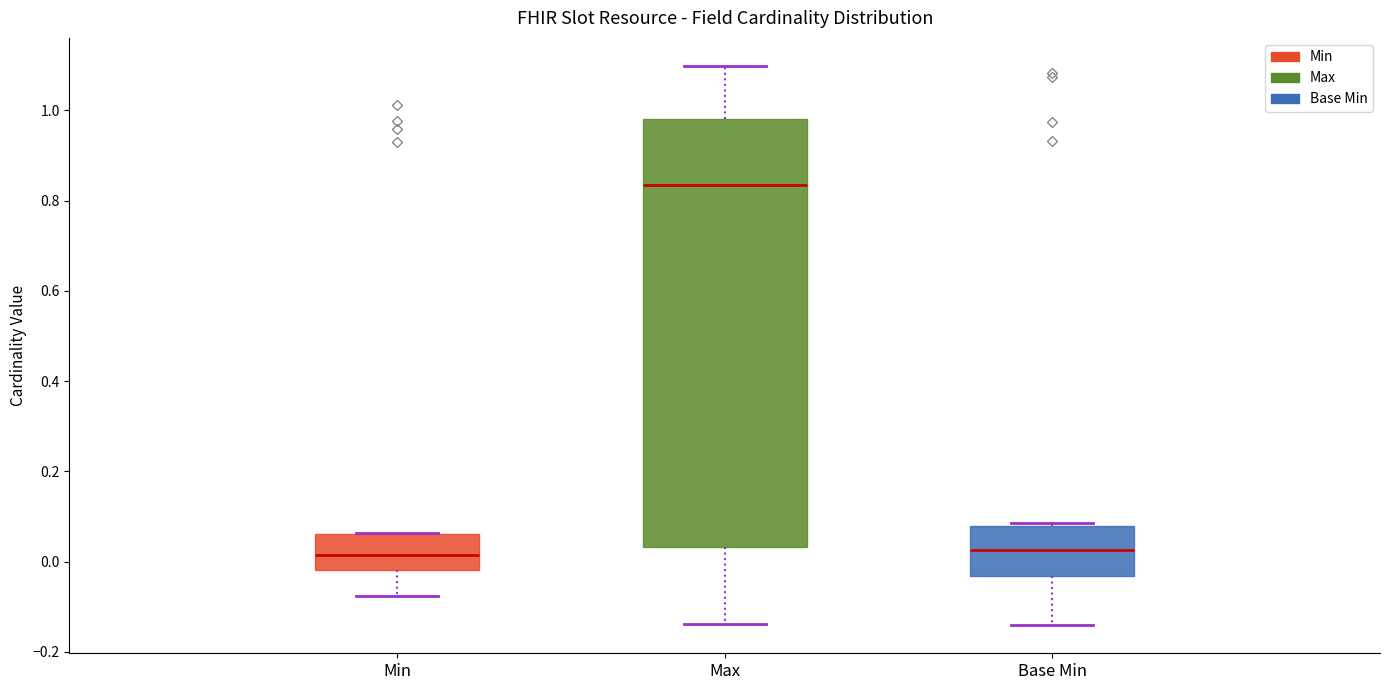

Which box is the tallest, from its lower edge to its upper edge?

Max